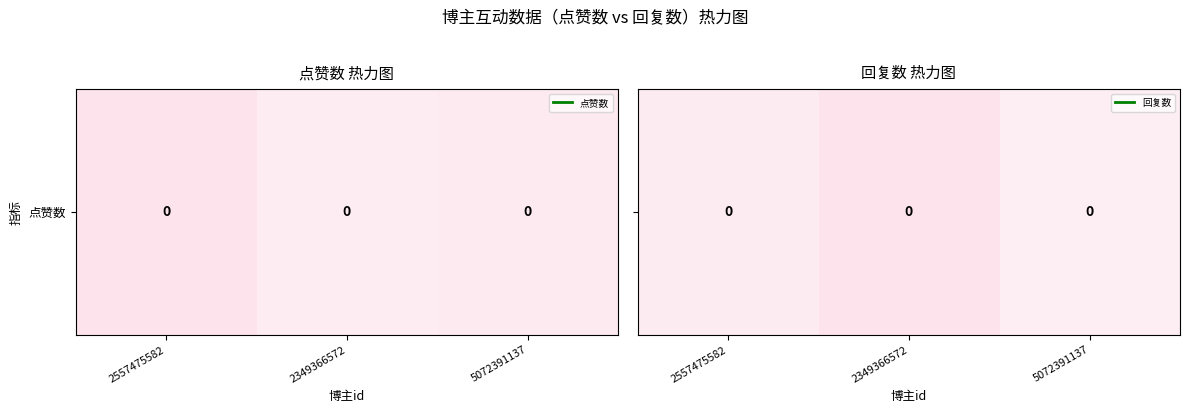

Is it true that the value at 2557475582 is 0.0?

False